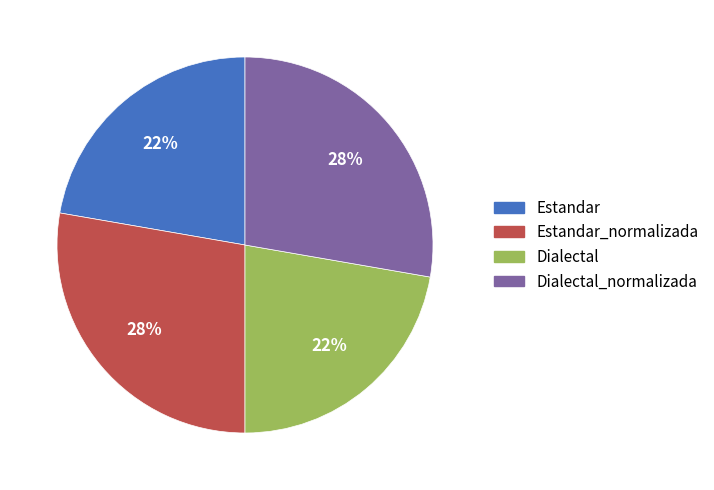

To the nearest percent, what is the average slice percentage?

25%